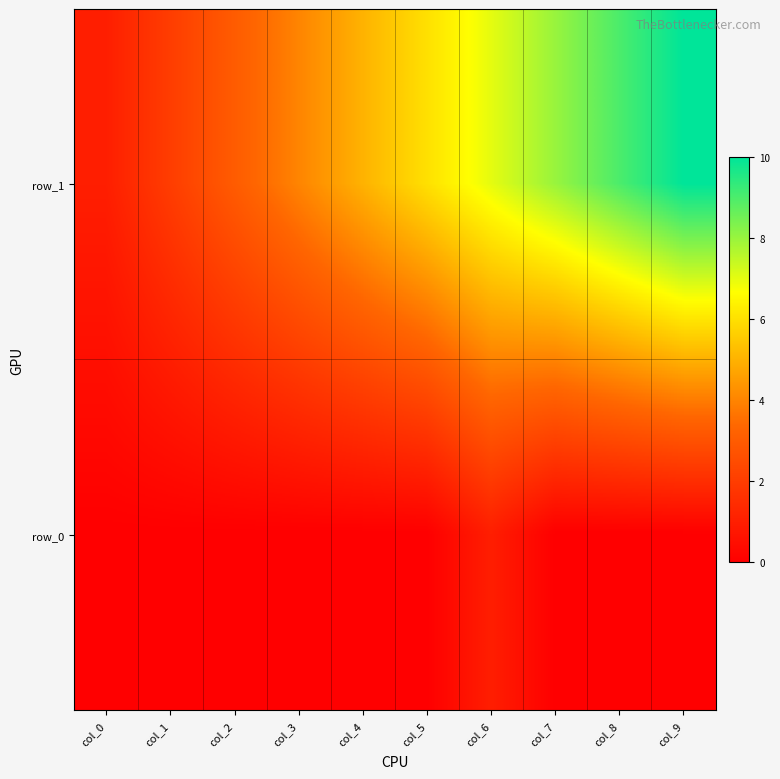

Which category has the highest value in the row_1 series?

col_9